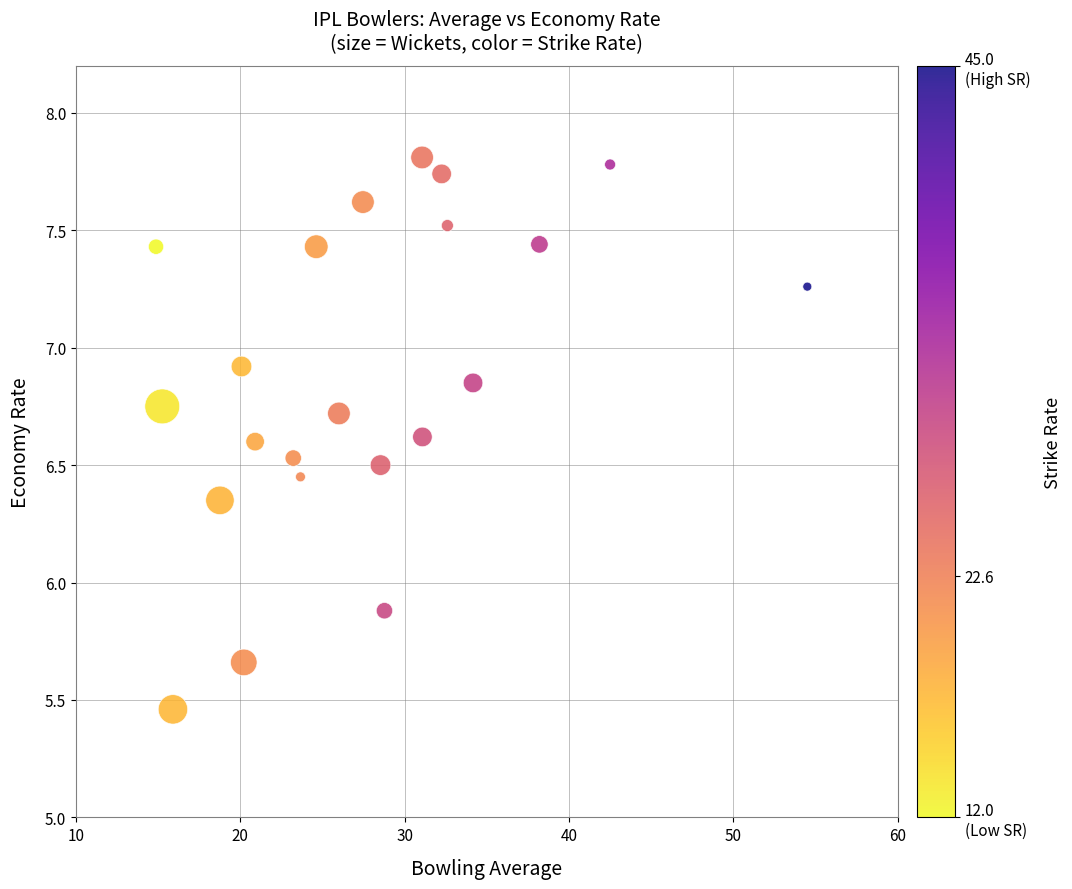

What Y value in the scatter plot is closest to 6?

5.9